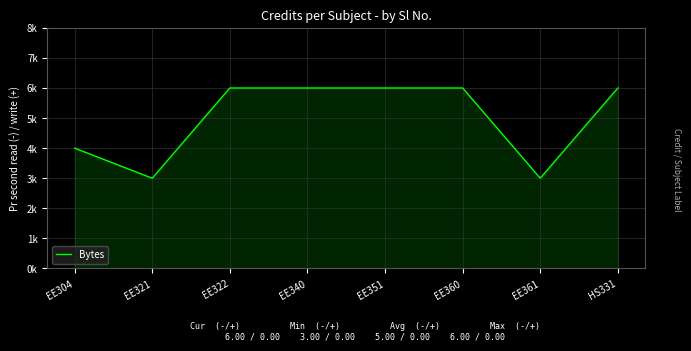

Does the chart display data point markers on the line(s)?

No